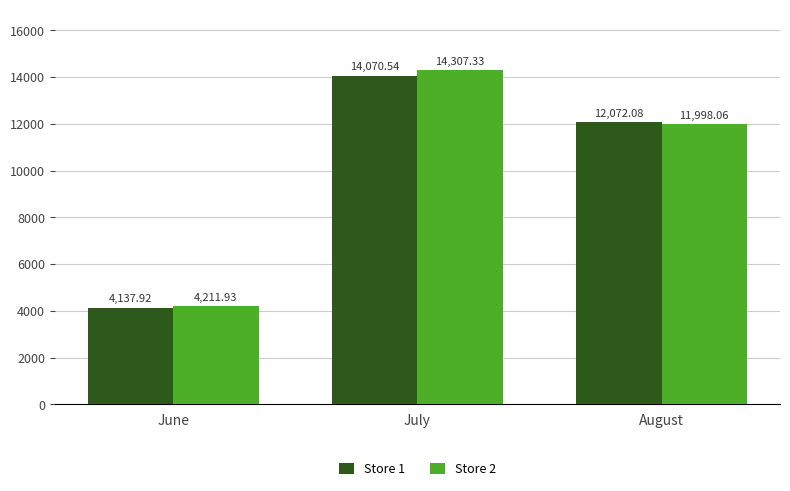

What is the value of the Store 1 bar at the 2nd from the left?

14070.5